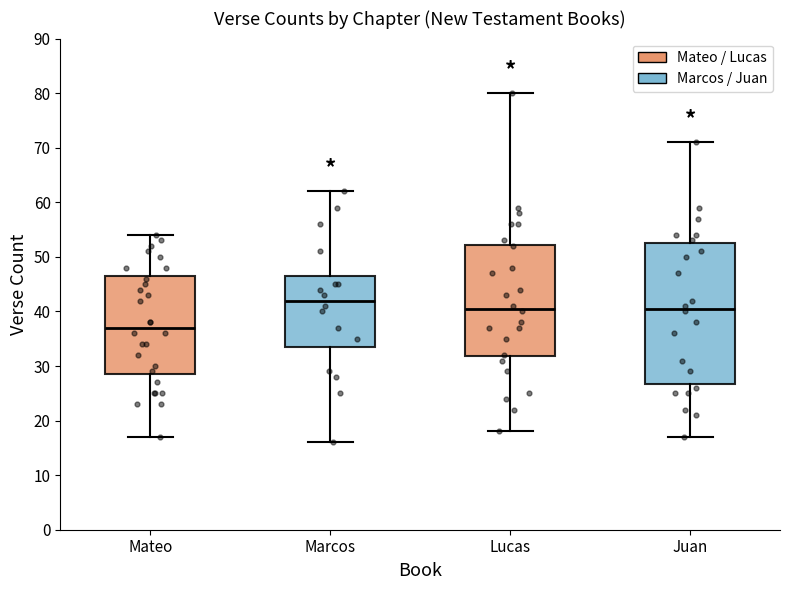

Reading left to right, read every box against the y-axis: the position of its median line, the range the box covers, and the ends of its whiskers. The values are not printed on the chart, so give them approximately, as read against the axis.

Mateo: median 37, box 29 to 47, whiskers 17 to 54
Marcos: median 42, box 34 to 47, whiskers 16 to 62
Lucas: median 41, box 32 to 52, whiskers 18 to 80
Juan: median 41, box 27 to 53, whiskers 17 to 71